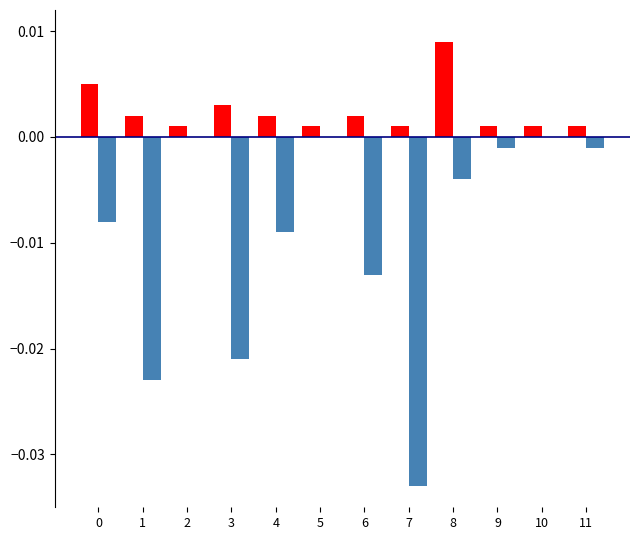

Which label corresponds to the largest value in the chart?

8